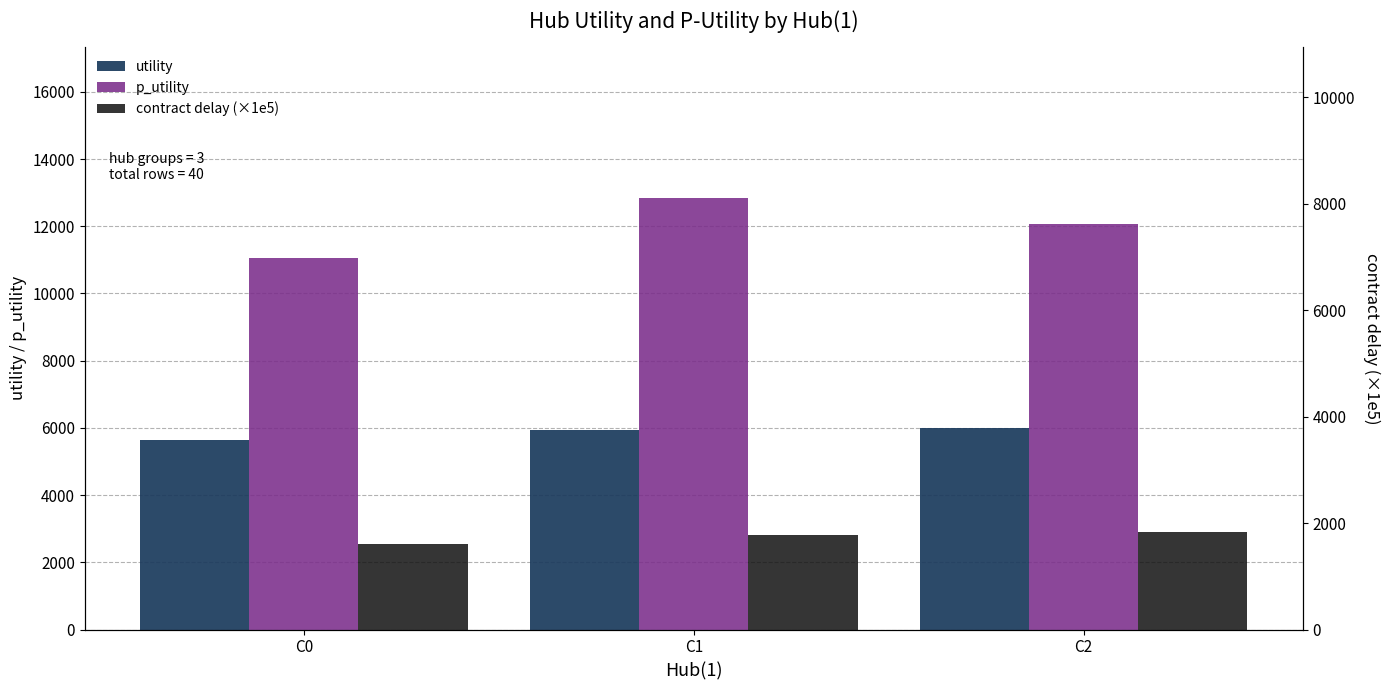

What is the smallest value displayed?

1614.3